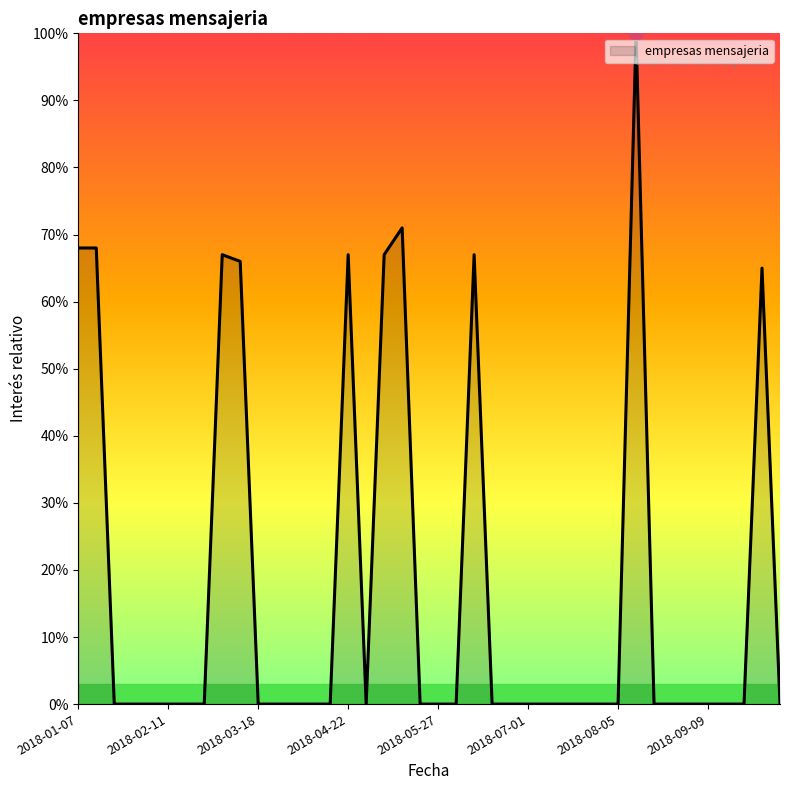

What is the greatest value displayed?

100